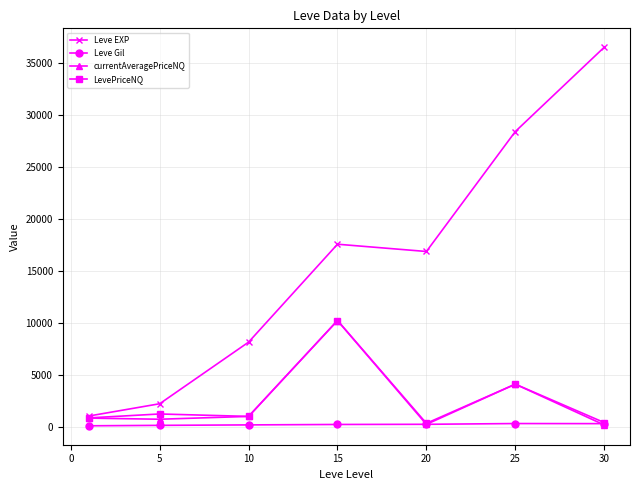

What is the difference between the maximum and minimum values in the Leve Gil series?

216.5